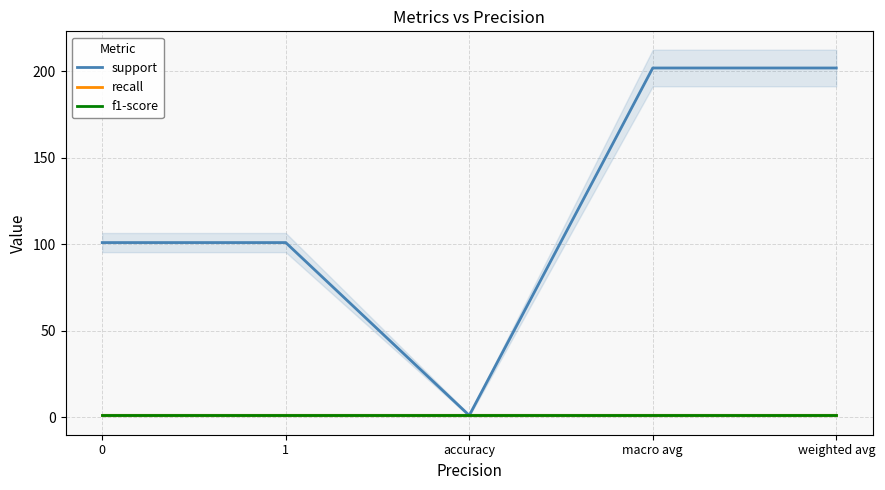

What is the greatest value displayed?

202